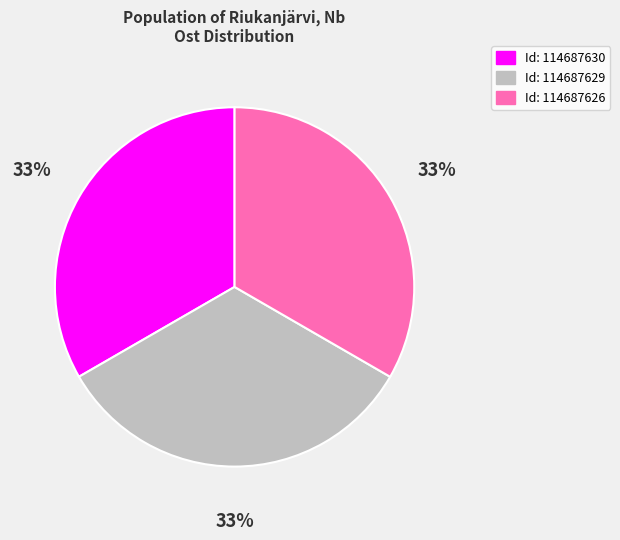

Is there any slice that represents more than half of the pie?

No